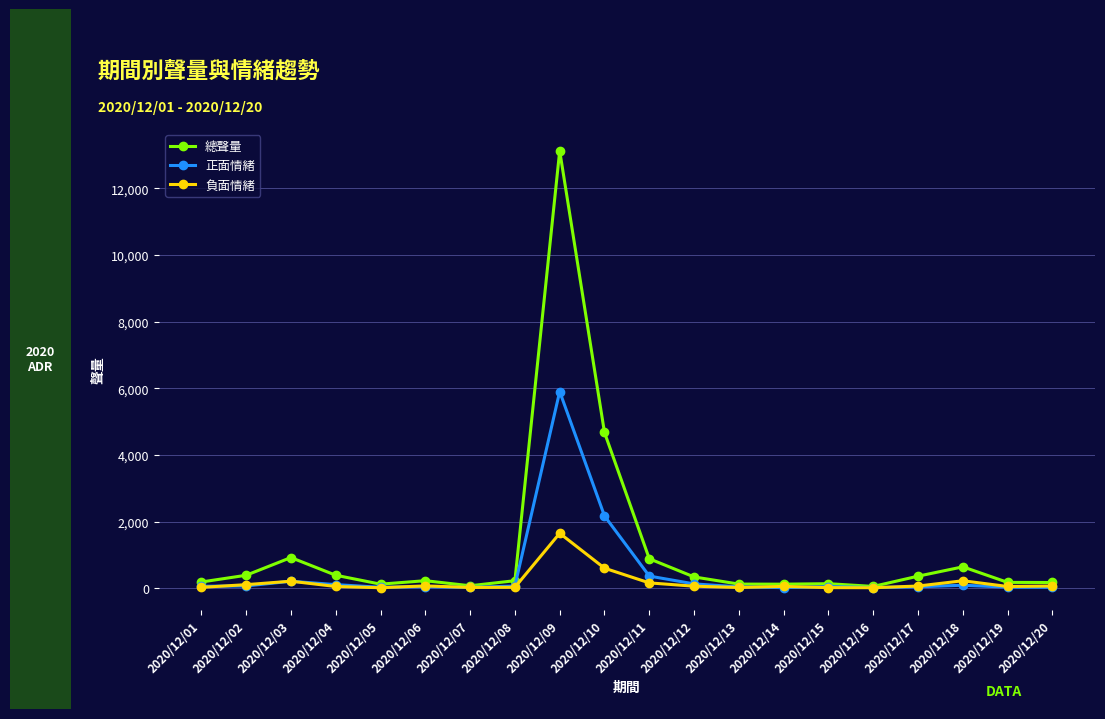

Count the number of categories in the chart.

20